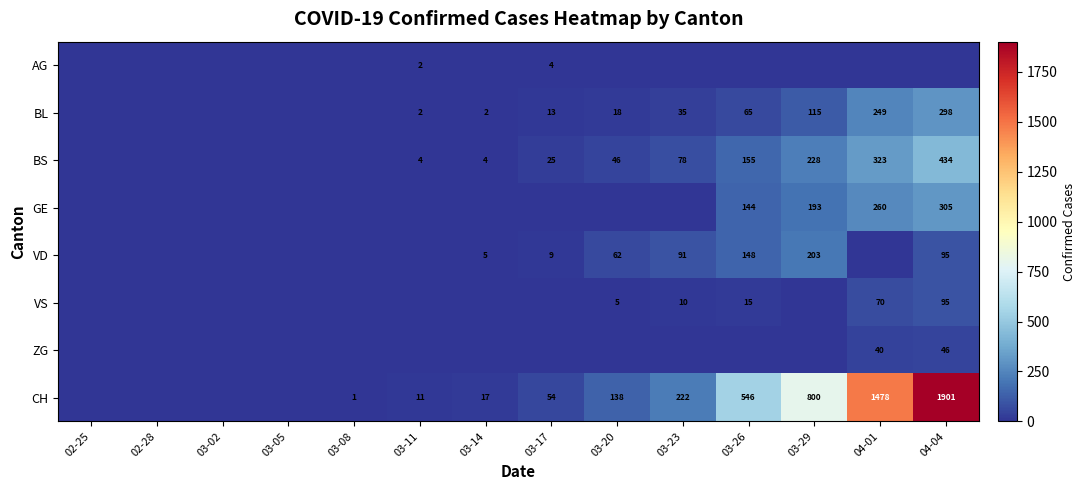

Which category has the highest value across all series?

04-04